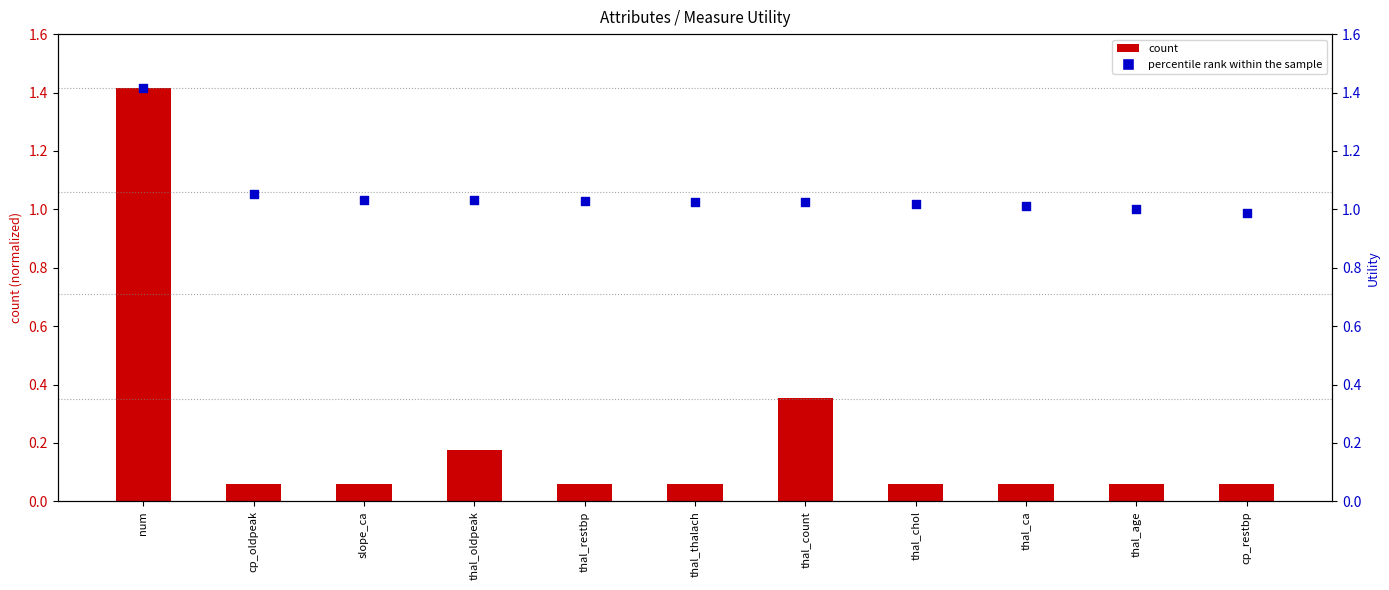

At how many categories does at least one series exceed 0?

11